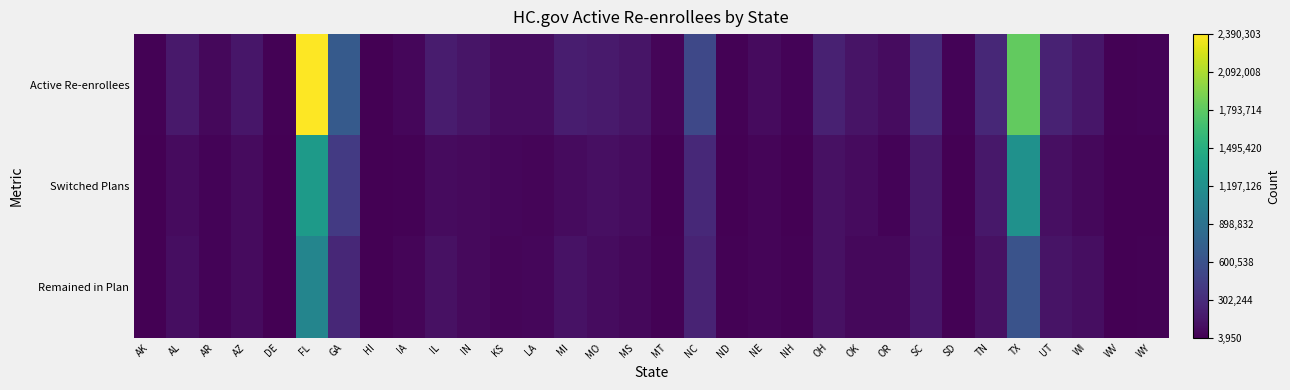

Reading left to right, extract all data points from this chart.

Active Re-enrollees: AK=15495	AL=170472	AR=56525	AZ=148318	DE=20364	FL=2390303	GA=675563	HI=11238	IA=50477	IL=186428	IN=134626	KS=85913	LA=80677	MI=195516	MO=180002	MS=142275	MT=32914	NC=520788	ND=21019	NE=71040	NH=29901	OH=219367	OK=133624	OR=83751	SC=307184	SD=30112	TN=273806	TX=1821679	UT=229494	WI=148437	WV=20100	WY=24314
Switched Plans: AK=5152	AL=76200	AR=31828	AZ=77919	DE=7972	FL=1301895	GA=407251	HI=3950	IA=16824	IL=75902	IN=69188	KS=47558	LA=37502	MI=72902	MO=97313	MS=86444	MT=12003	NC=276034	ND=6790	NE=31941	NH=10177	OH=108794	OK=74304	OR=24801	SC=161930	SD=12617	TN=161365	TX=1209740	UT=100135	WI=58816	WV=7253	WY=9952
Remained in Plan: AK=10343	AL=94272	AR=24697	AZ=70399	DE=12392	FL=1088408	GA=268312	HI=7288	IA=33653	IL=110526	IN=65438	KS=38355	LA=43175	MI=122614	MO=82689	MS=55831	MT=20911	NC=244754	ND=14229	NE=39099	NH=19724	OH=110573	OK=59320	OR=58950	SC=145254	SD=17495	TN=112441	TX=611939	UT=129359	WI=89621	WV=12847	WY=14362